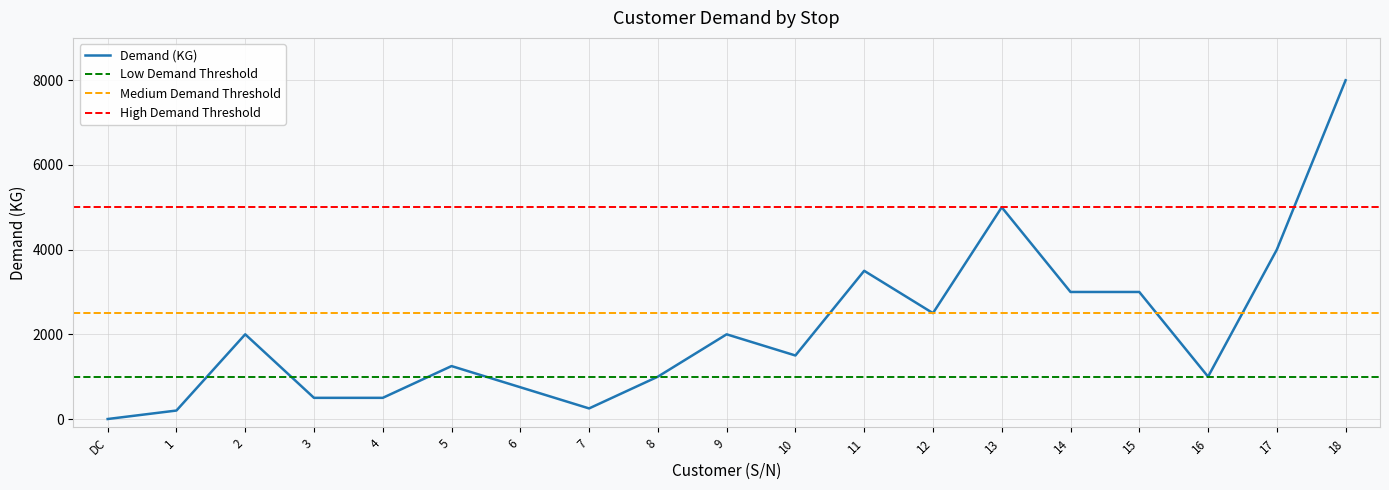

The value at 5 is 790. True or false?

False